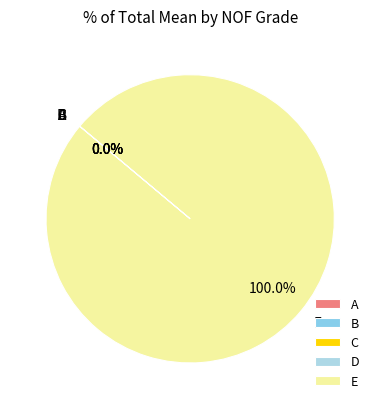

Which slice is the largest?

E